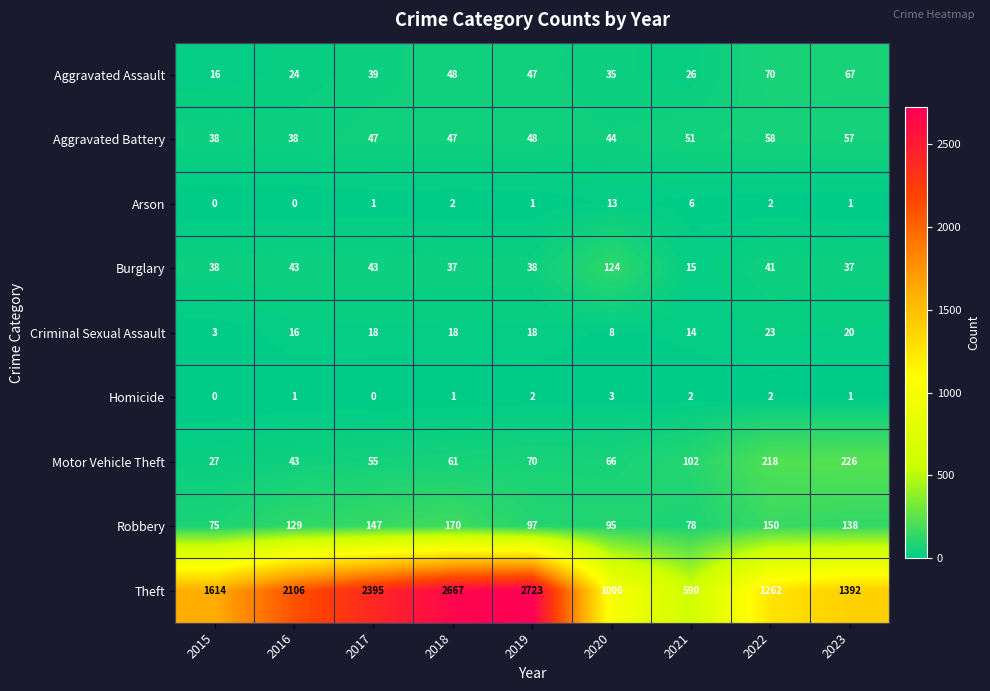

Count the number of data series in this chart.

9